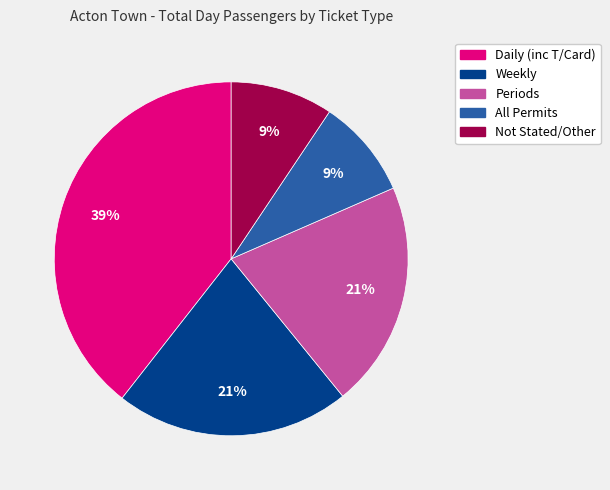

What is the largest slice in the pie chart?

Daily (inc T/Card)